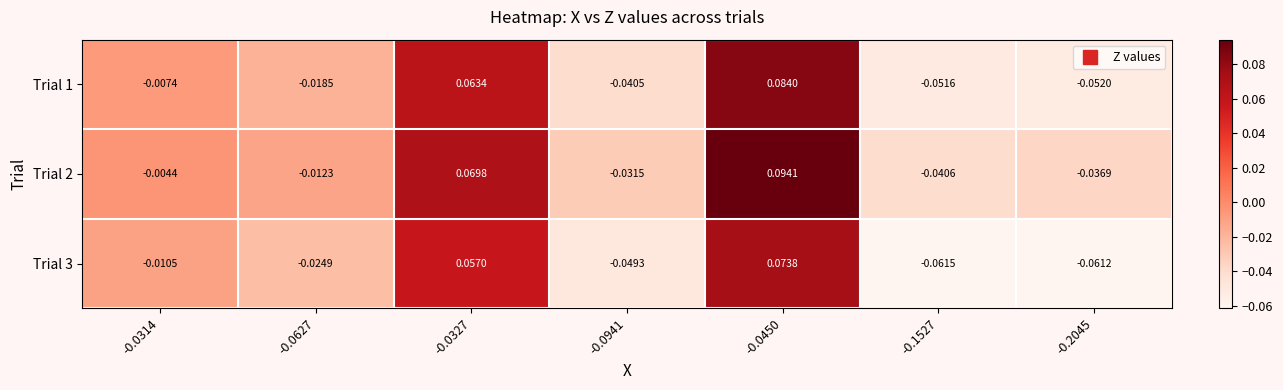

Which series has the largest total across all categories?

Trial 2